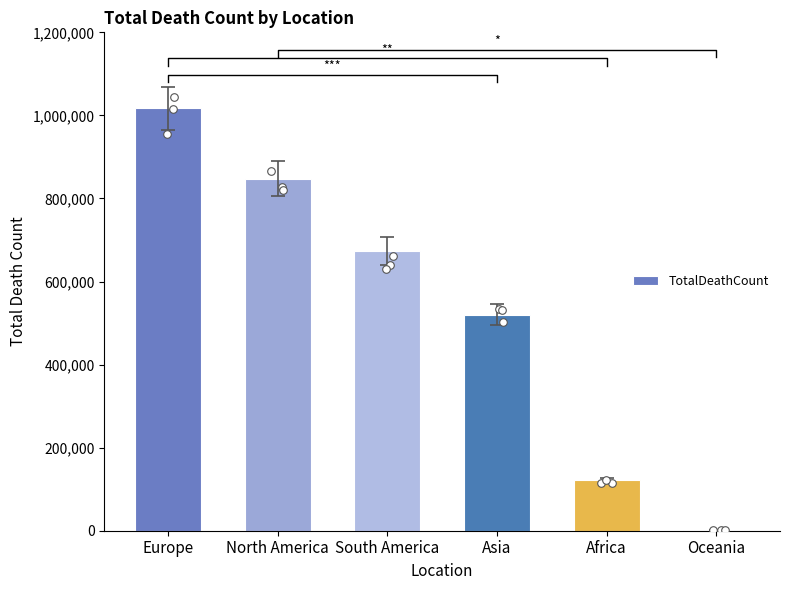

What is the change in value from Asia to Africa?

-398485